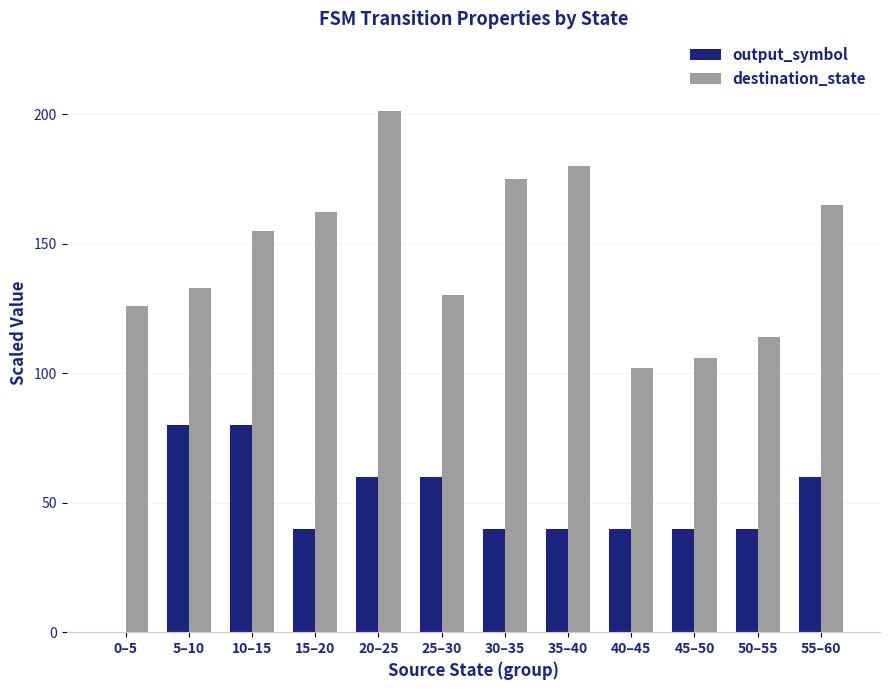

What is the total value across all series at 45–50?

146